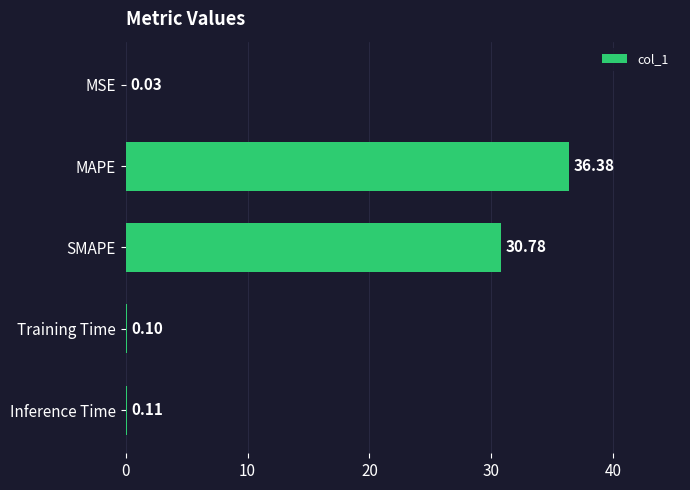

Where is the data nearest to the value 18?

SMAPE